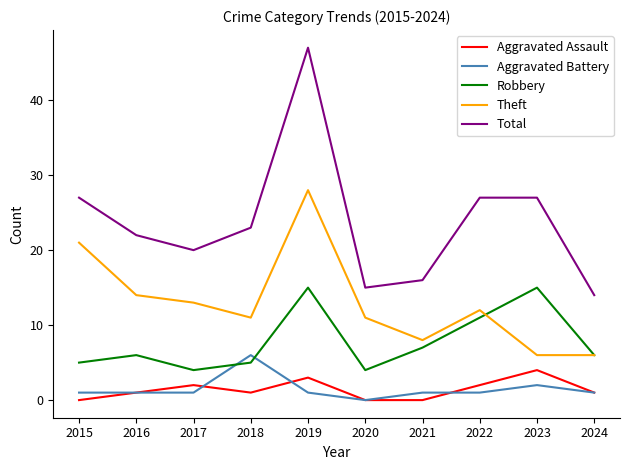

Does the chart have visible grid lines?

No